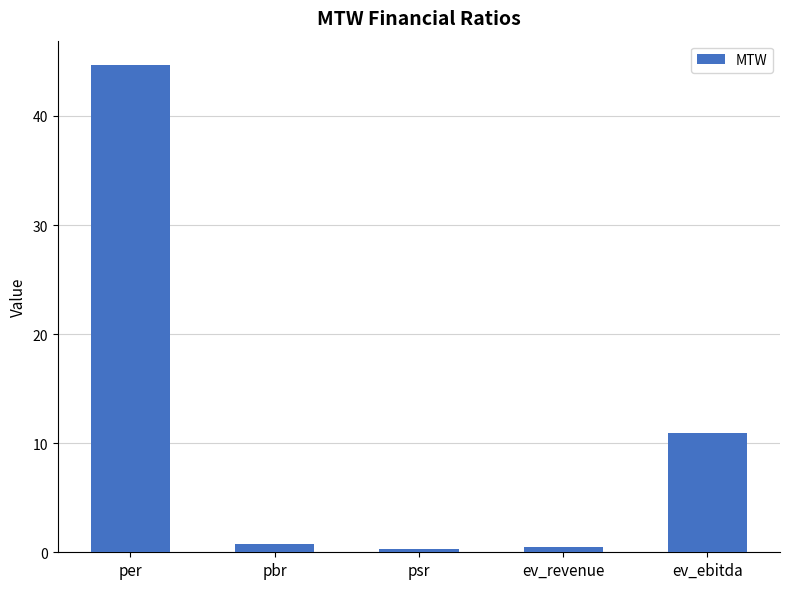

Where is the data nearest to the value 22?

ev_ebitda